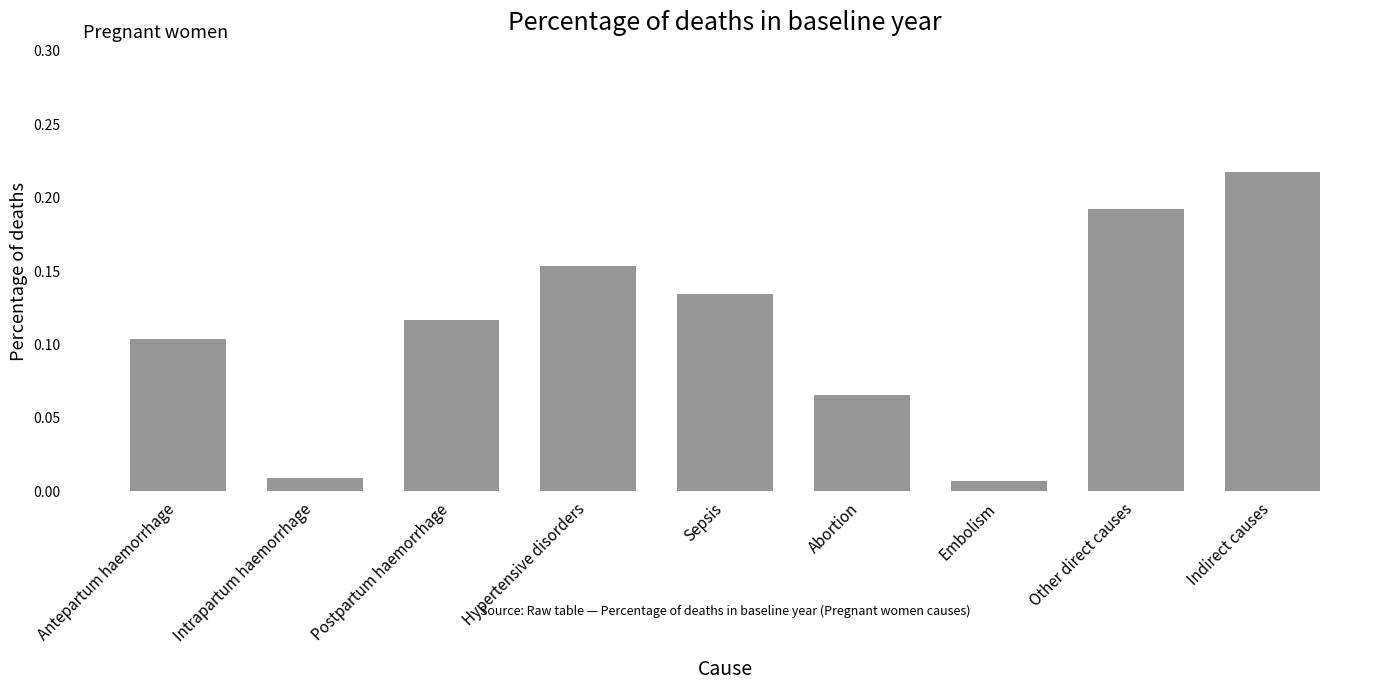

Which has a higher value, Antepartum haemorrhage or Sepsis?

Sepsis